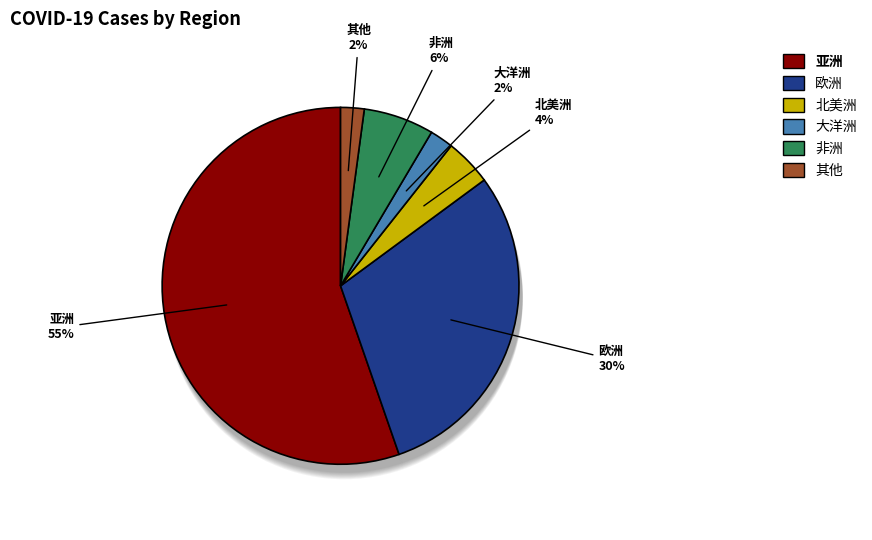

What is the majority slice?

亚洲